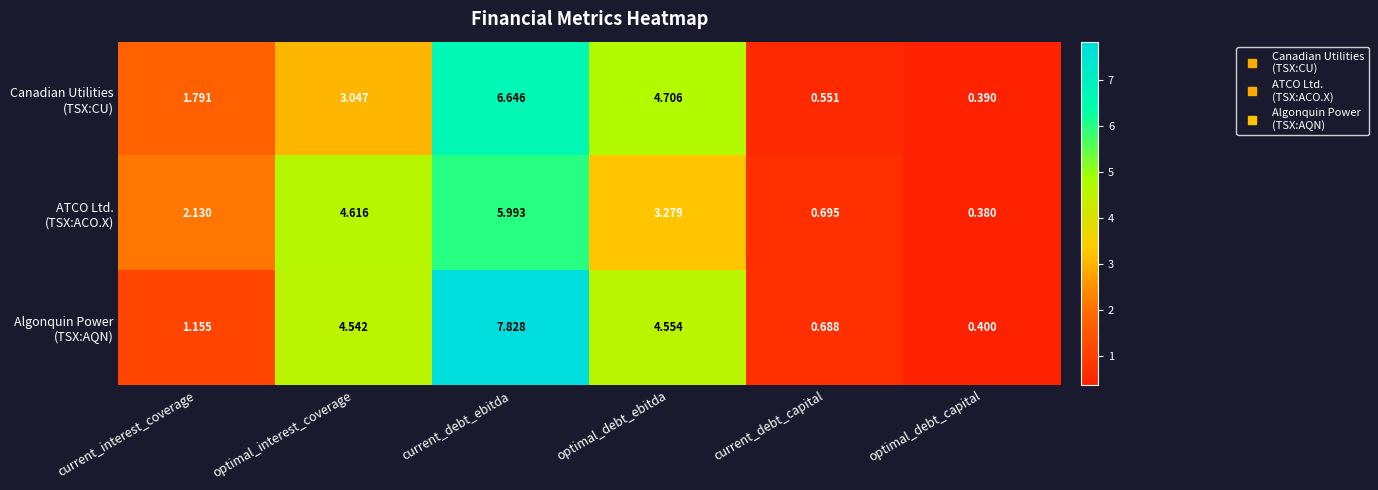

Count the number of data series in this chart.

3